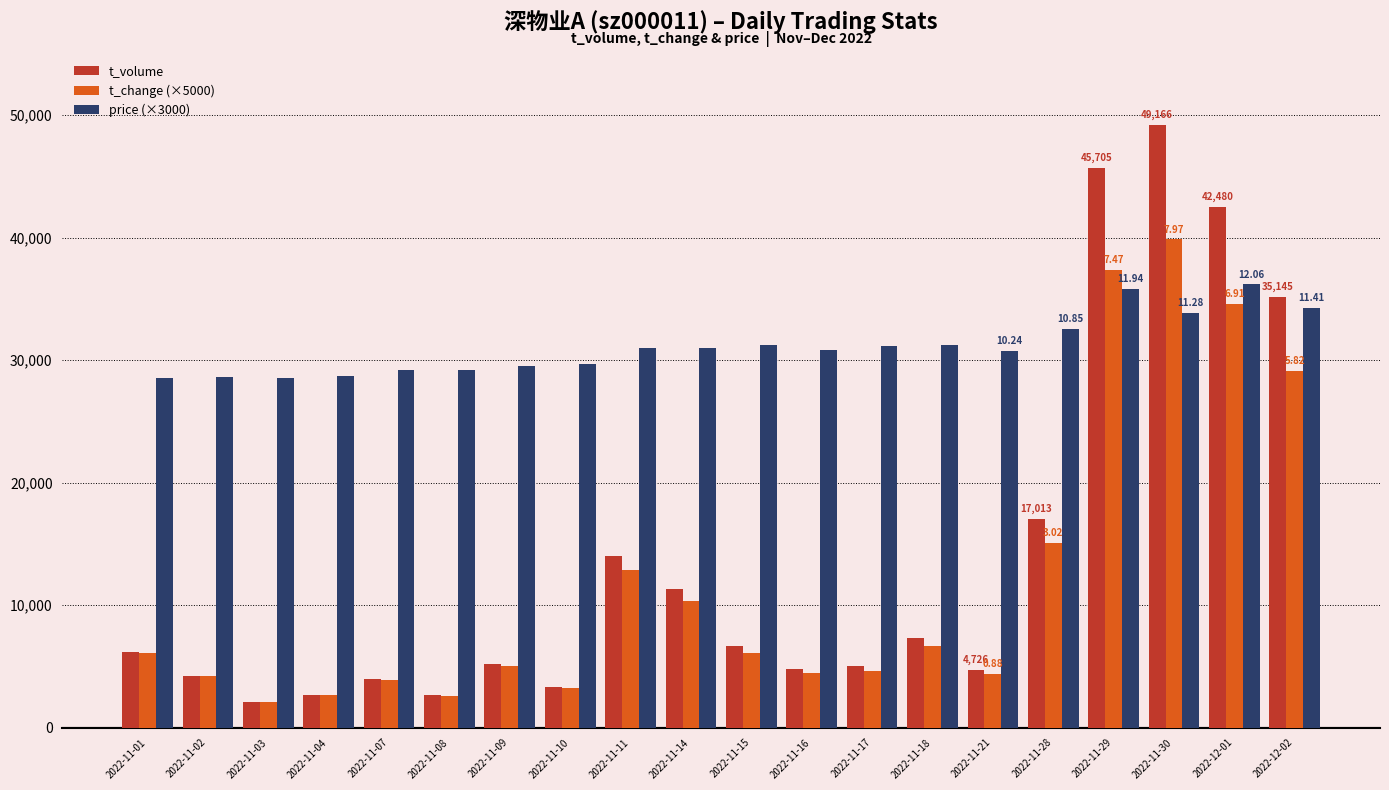

Rank the series by their maximum value, from highest to lowest.

t_volume, t_change (×5000), price (×3000)